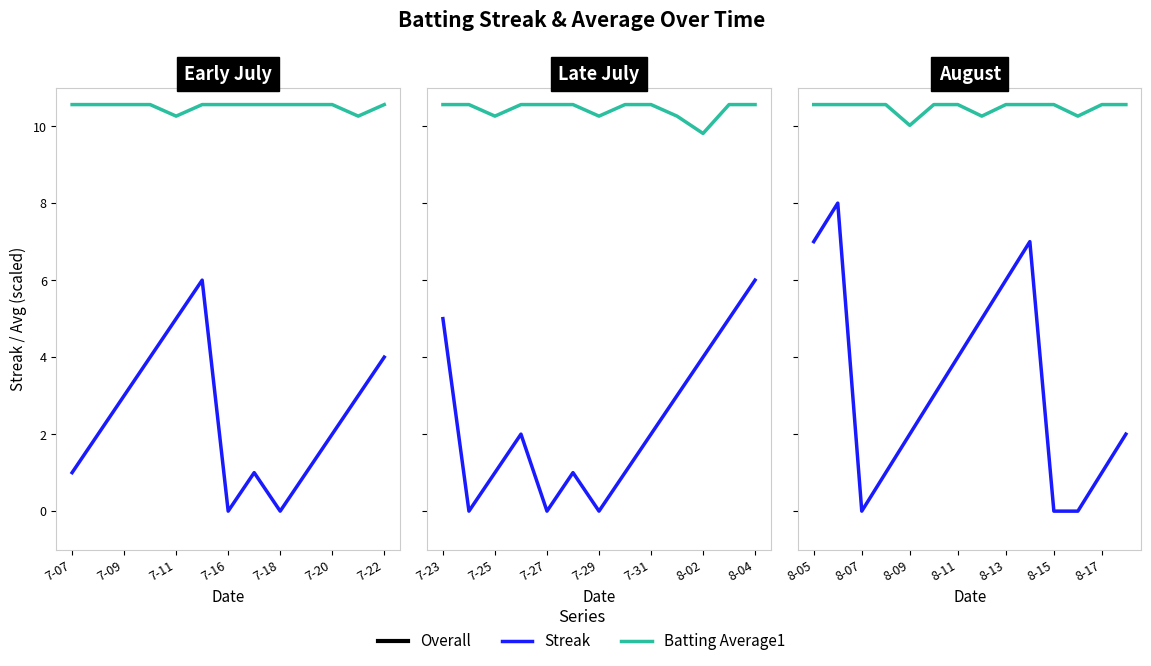

At which label does Batting Average1 reach its peak?

8-05